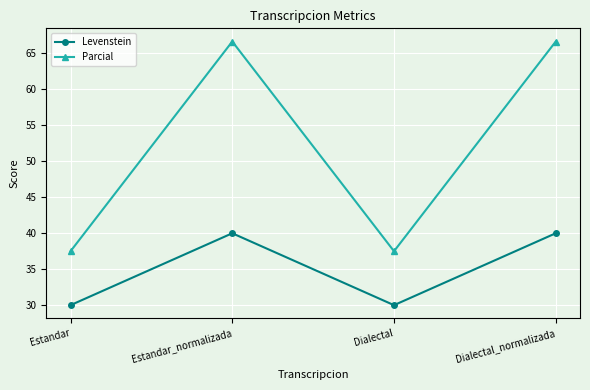

What is the sum of all Levenstein values?

140.0